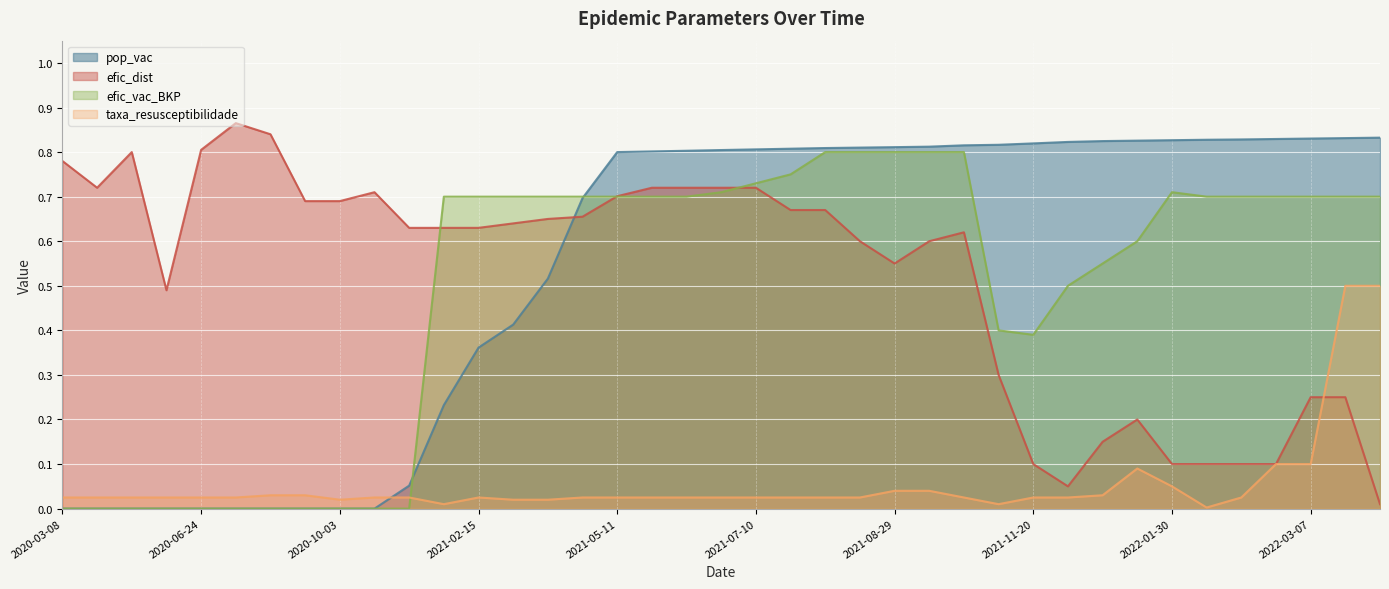

Between which two adjacent categories do efic_vac_BKP and efic_dist first intersect?

2020-12-17 and 2021-01-21